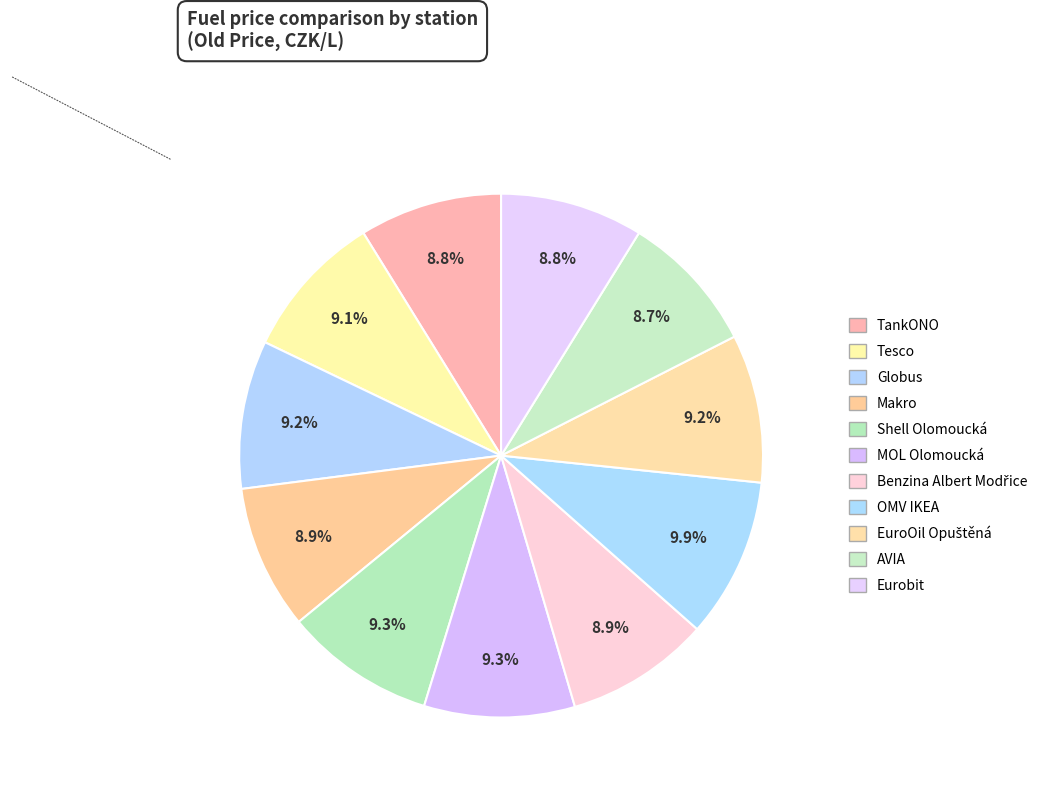

Count the number of slices in the pie.

11